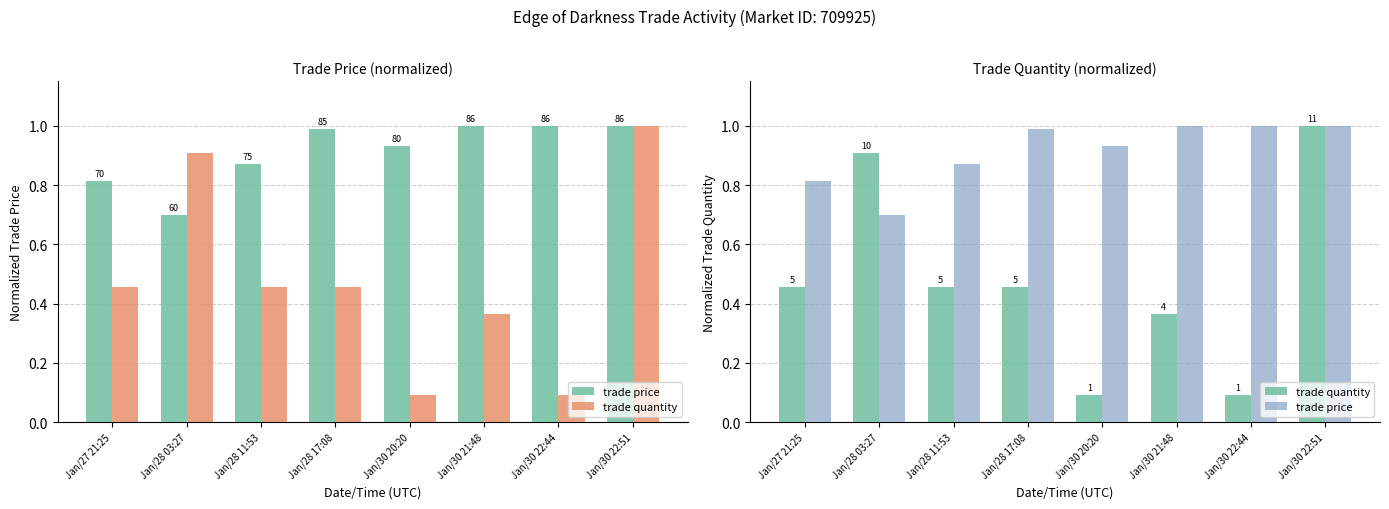

Rank the series by their maximum value, from highest to lowest.

trade price, trade quantity